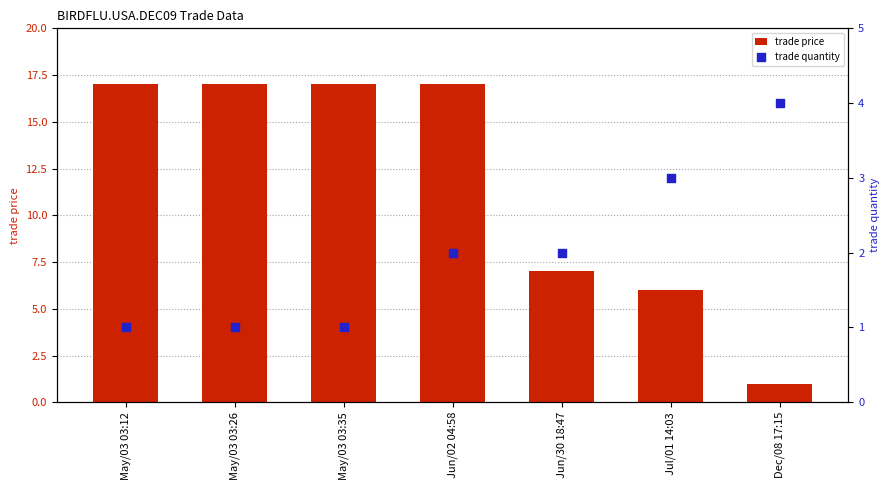

Which series contains the lowest Y value?

trade price